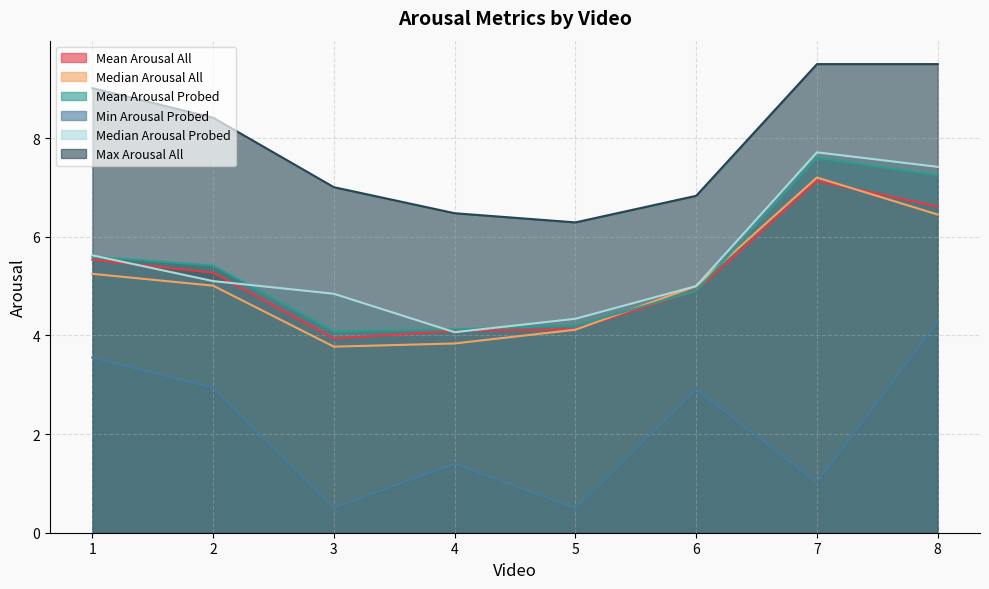

At which category is the sum across all series the highest?

8